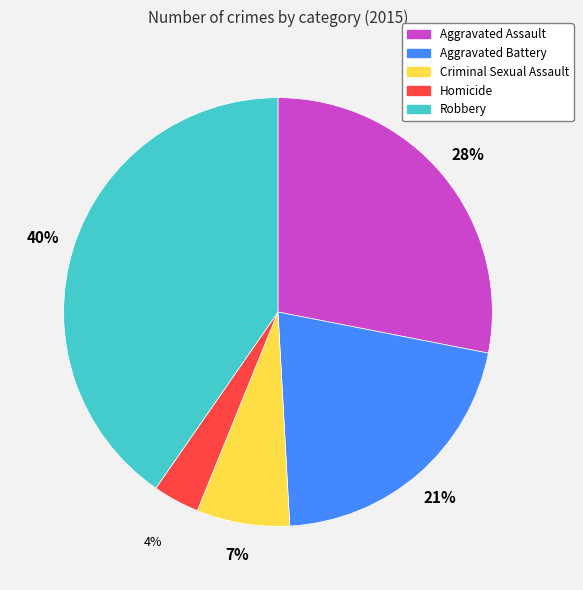

Which slice is the smallest?

Homicide